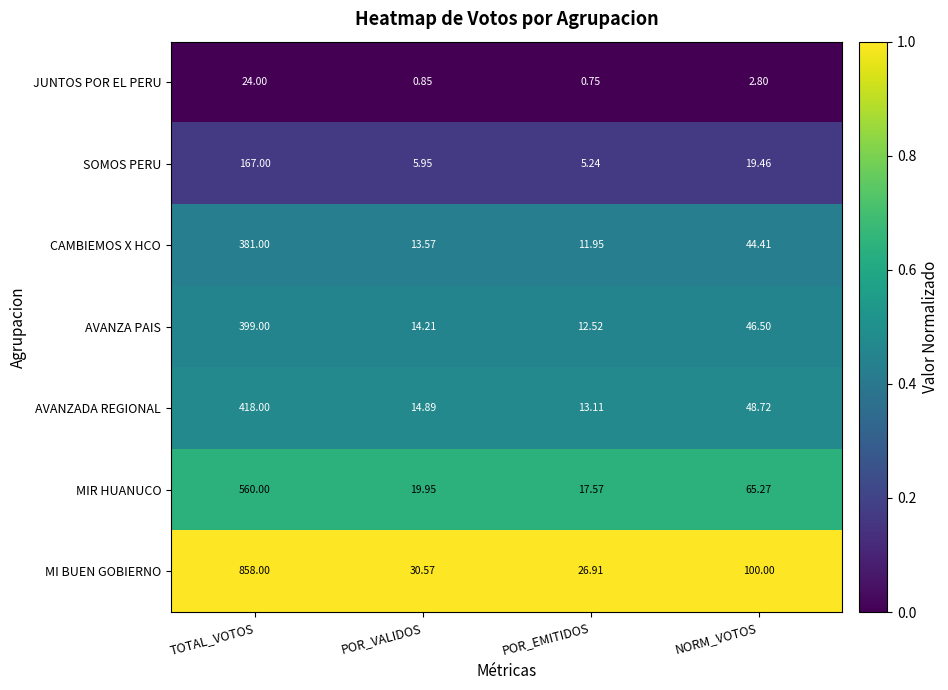

At which label does CAMBIEMOS X HCO first exceed 44?

TOTAL_VOTOS